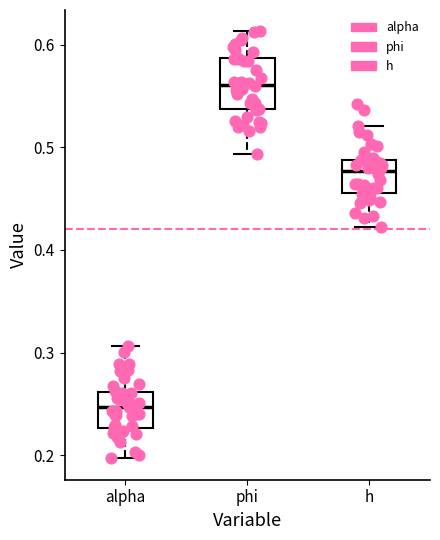

Reading left to right, read every box against the y-axis: the position of its median line, the range the box covers, and the ends of its whiskers. The values are not printed on the chart, so give them approximately, as read against the axis.

alpha: median 0.25, box 0.23 to 0.26, whiskers 0.20 to 0.31
phi: median 0.56, box 0.54 to 0.59, whiskers 0.49 to 0.61
h: median 0.48, box 0.46 to 0.49, whiskers 0.42 to 0.52